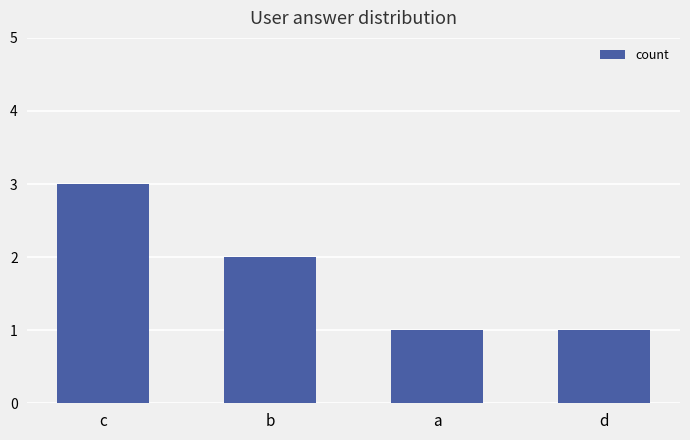

What is the label of the 2nd bar from the right?

a